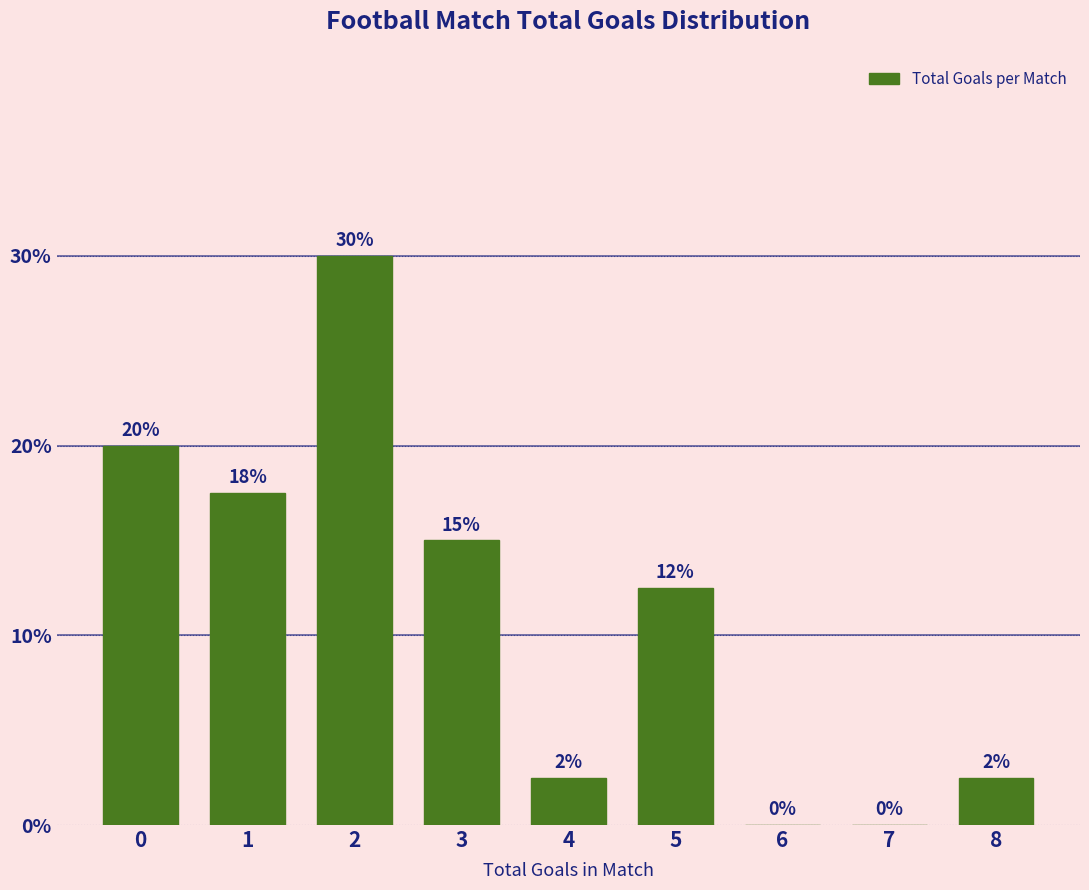

Is it true that the value at 0 is 32.4?

False